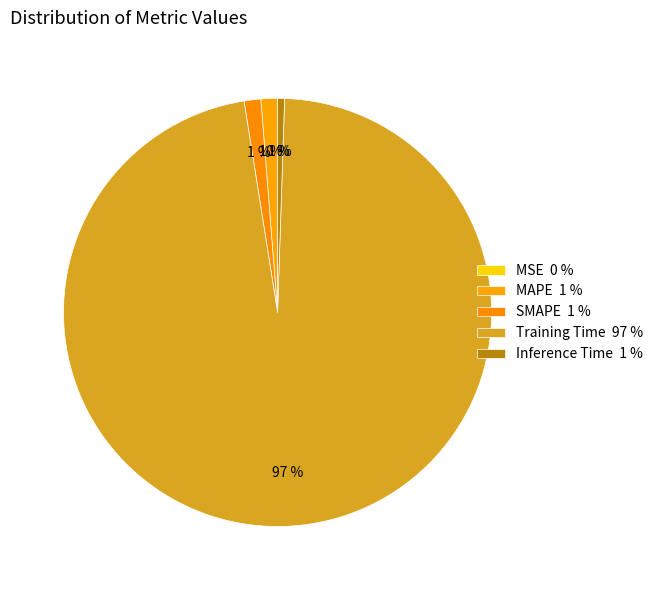

Which category has the biggest portion of the pie?

Training Time